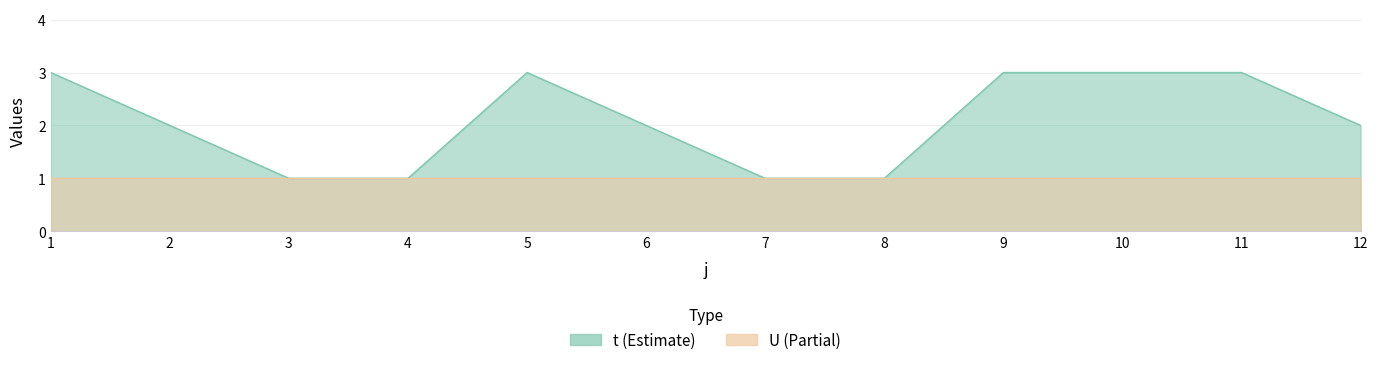

What is the difference between the maximum and minimum values?

2